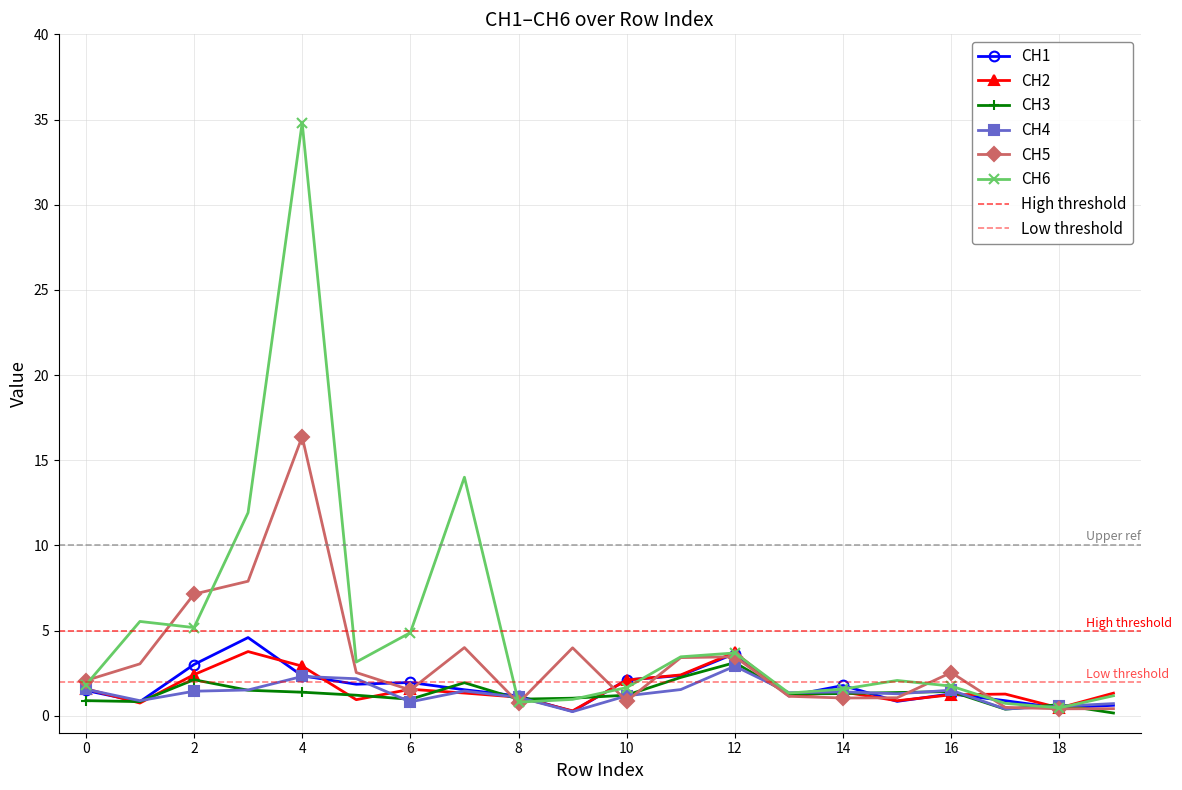

Does the chart have visible grid lines?

Yes